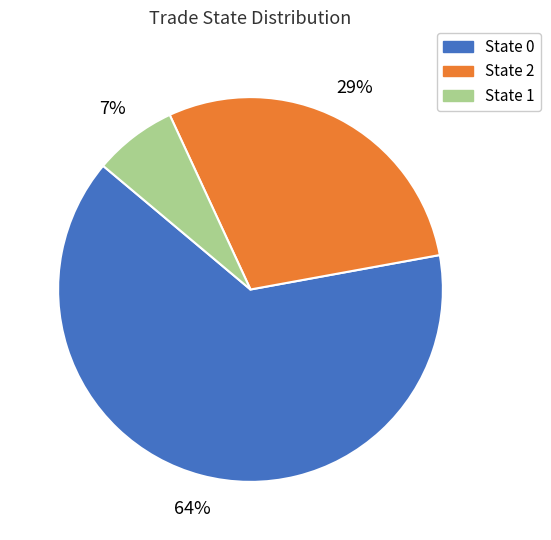

Which category has the smallest portion of the pie?

State 1